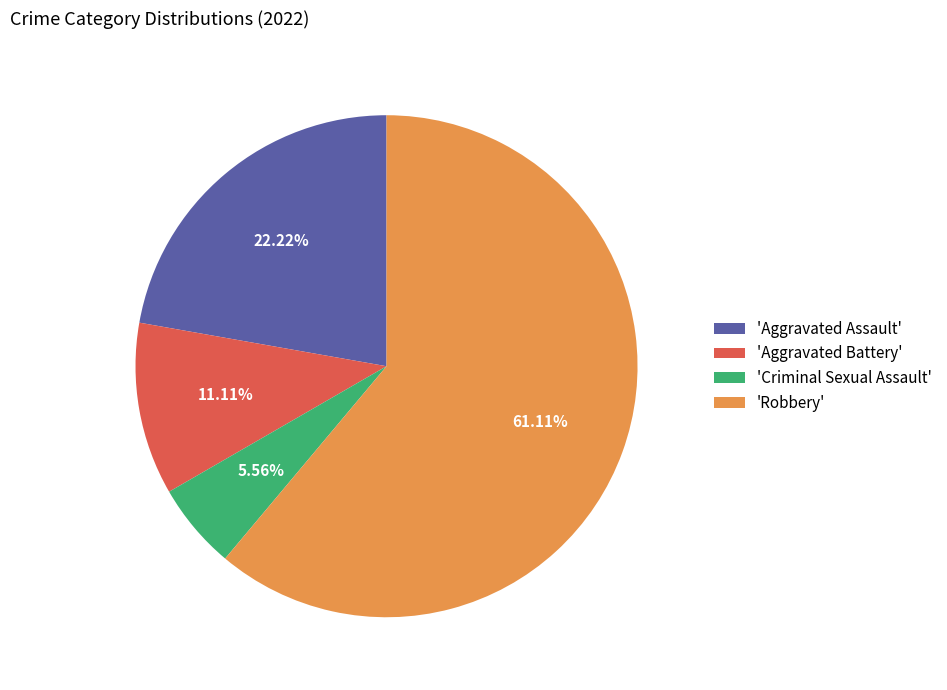

Which slice represents more than half of the pie?

'Robbery'